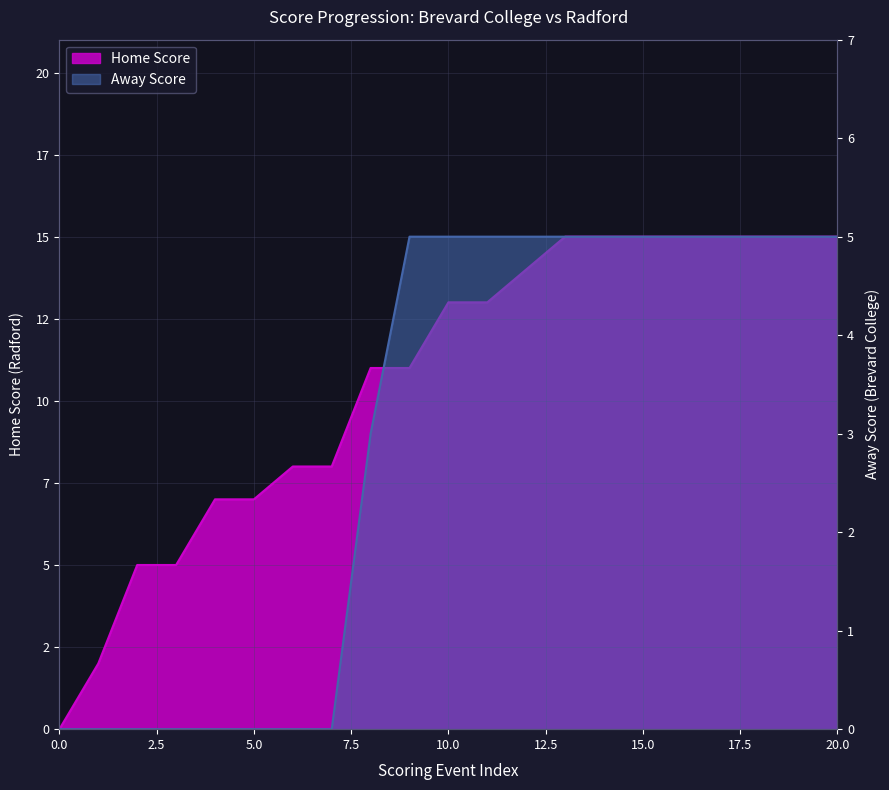

True or false: Away Score and Home Score intersect in this chart.

False